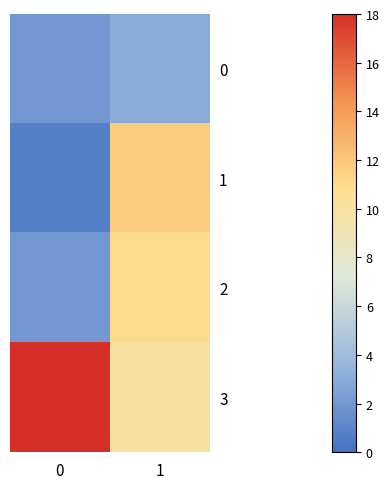

List the series in order of their peak value, lowest first.

0, 2, 1, 3